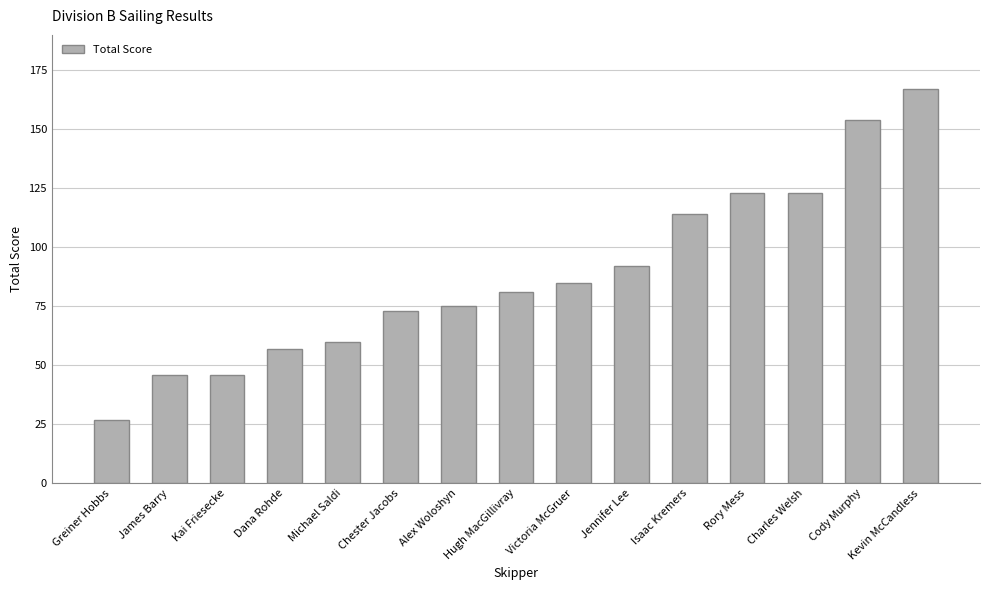

How many distinct data groups are displayed?

1